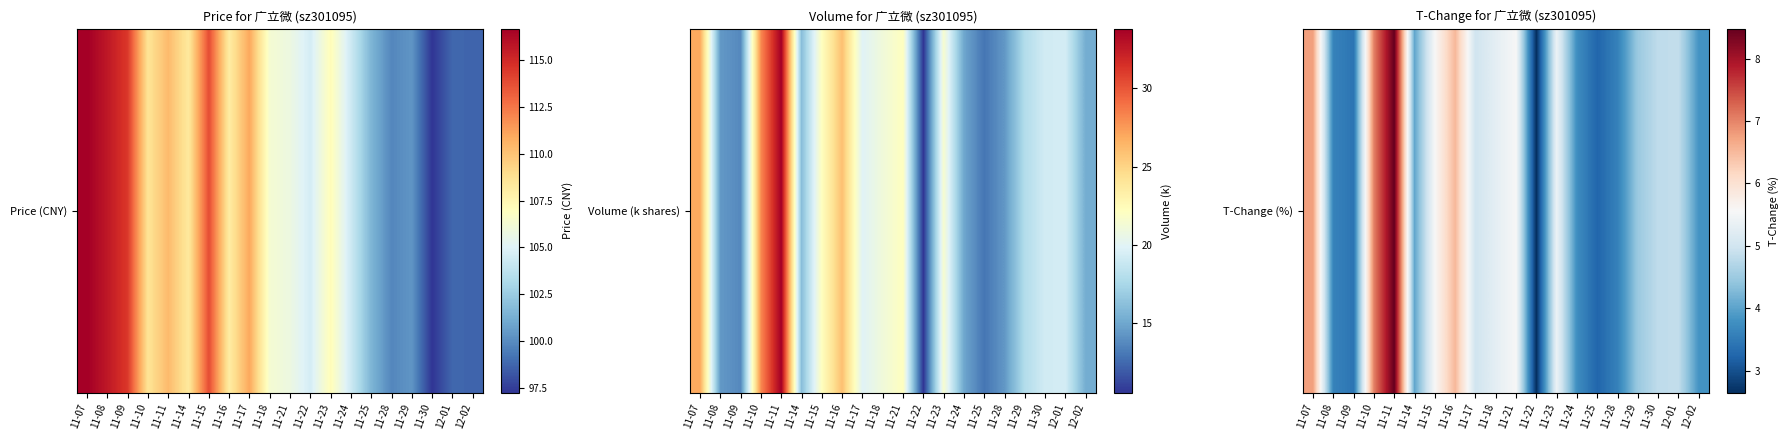

List the labels in order of value, largest first.

11-11, 11-10, 11-07, 11-16, 11-15, 11-21, 11-23, 11-18, 11-17, 12-01, 11-30, 11-29, 11-14, 12-02, 11-24, 11-08, 11-28, 11-09, 11-25, 11-22